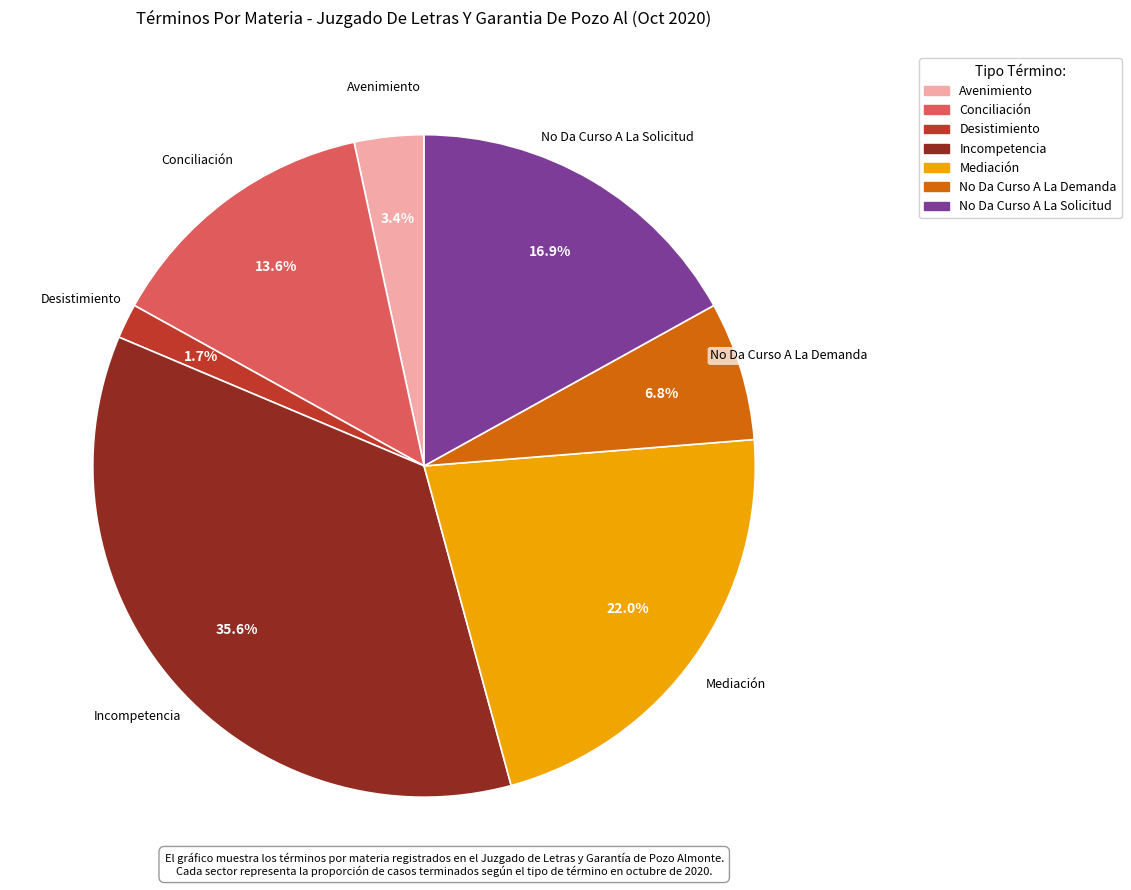

Rank the categories by value from lowest to highest.

Desistimiento, Avenimiento, No Da Curso A La Demanda, Conciliación, No Da Curso A La Solicitud, Mediación, Incompetencia